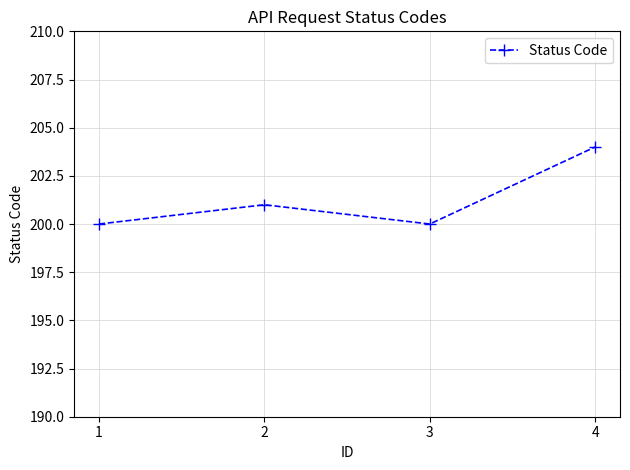

Which has a higher value, 4 or 1?

4